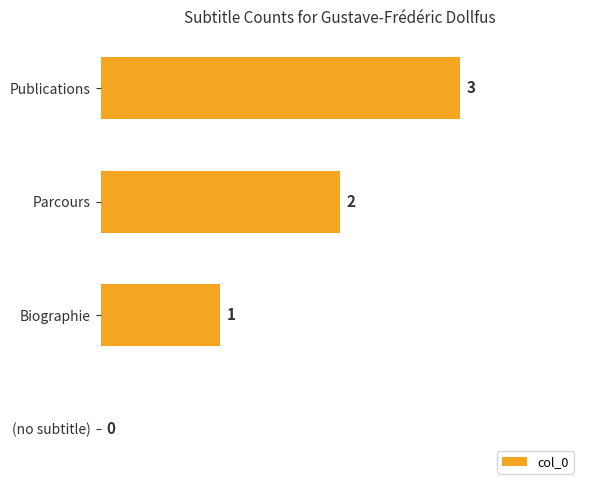

How many values are between 1 and 3?

3